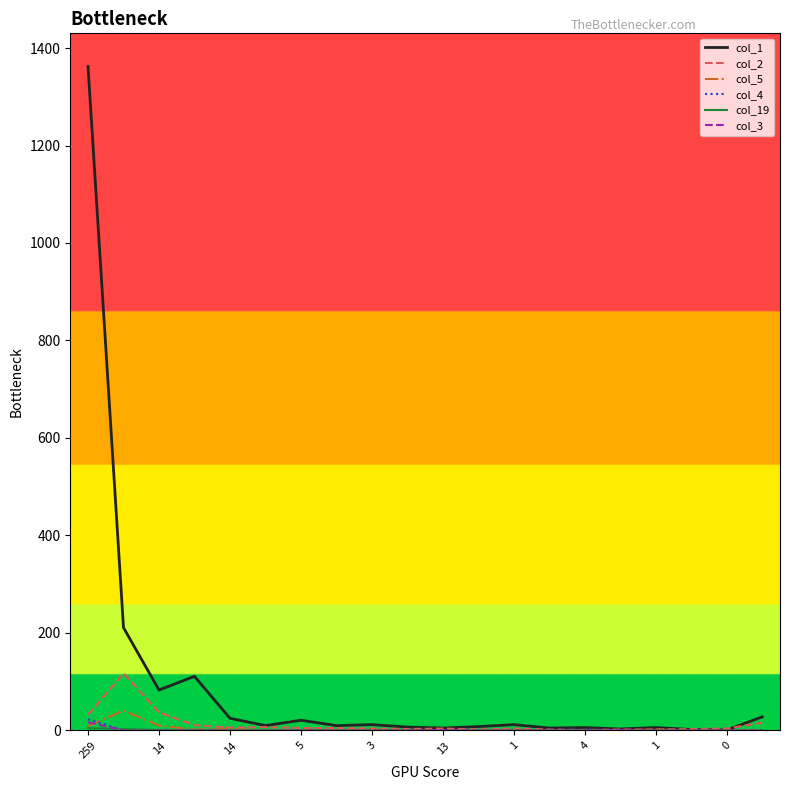

How many values in the col_2 series are below 4?

7